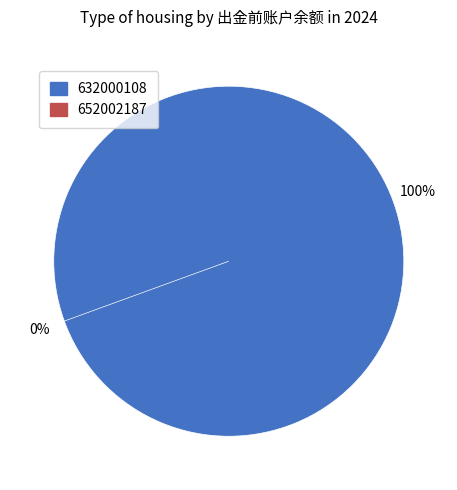

Which has a higher value, 652002187 or 632000108?

632000108